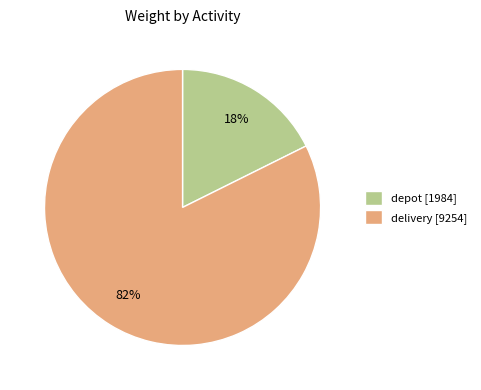

What is the largest slice in the pie chart?

delivery [9254]